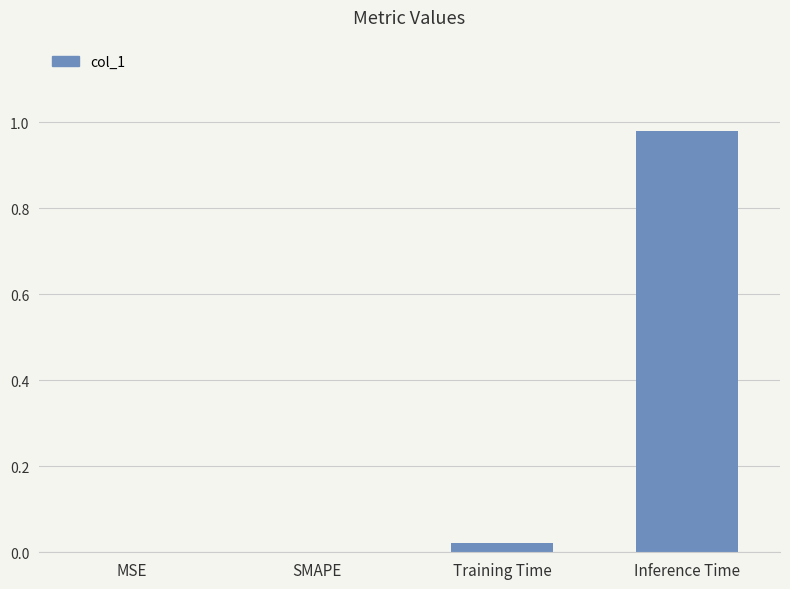

At which category does the chart reach its peak across all series?

Inference Time